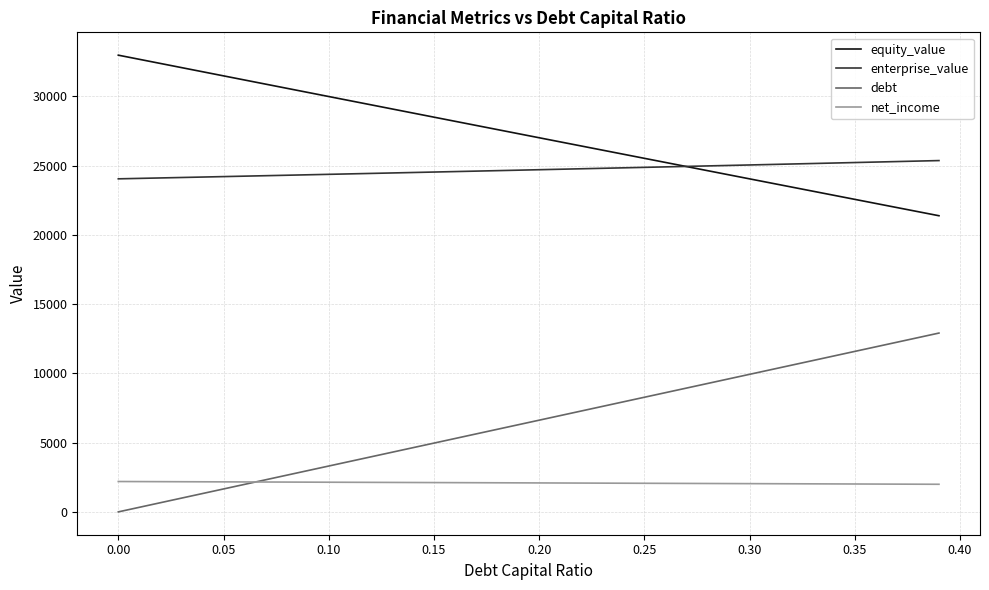

Does the chart display data point markers on the line(s)?

No